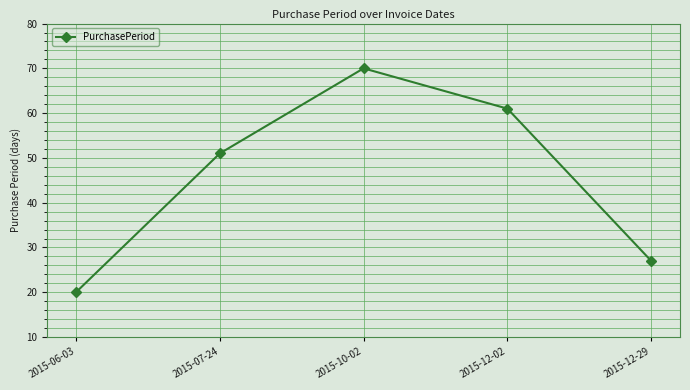

What is the change in value from 2015-10-02 to 2015-12-29?

-43